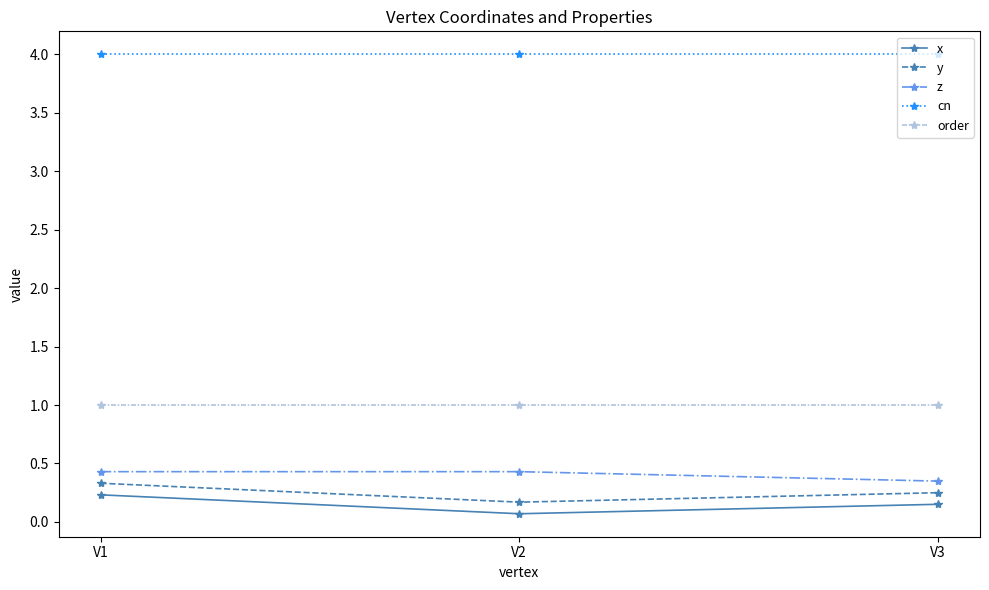

What is the smallest value displayed?

0.1